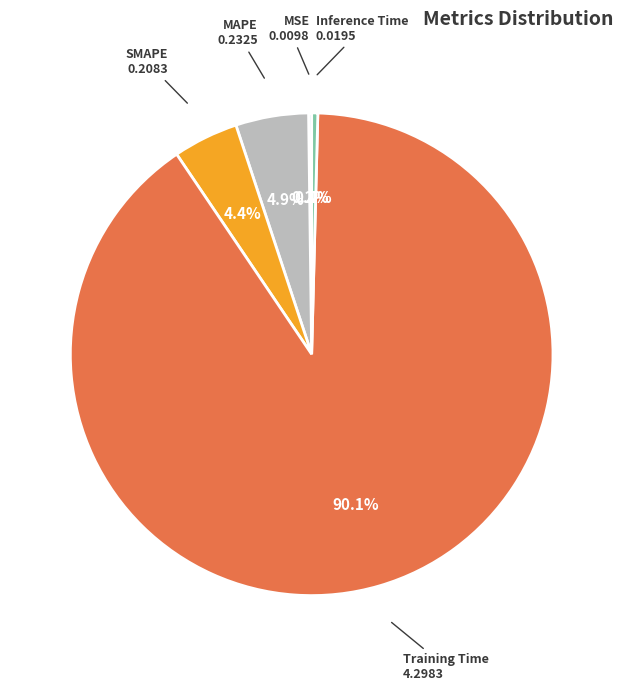

Does any single category account for the majority?

Yes